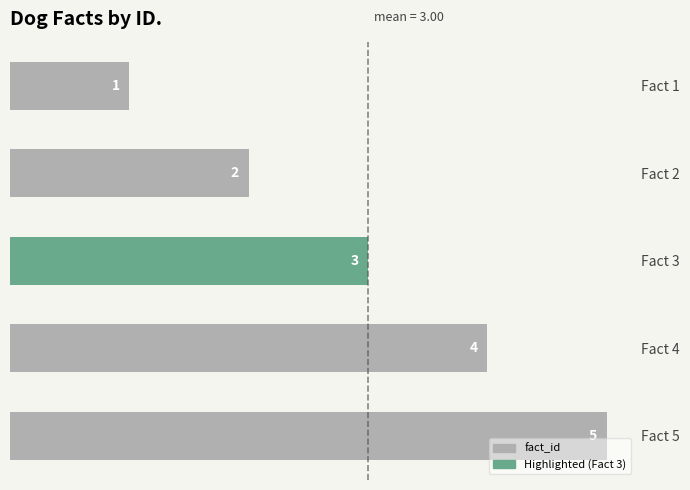

What is the change in value from Fact 1 to Fact 3?

+2